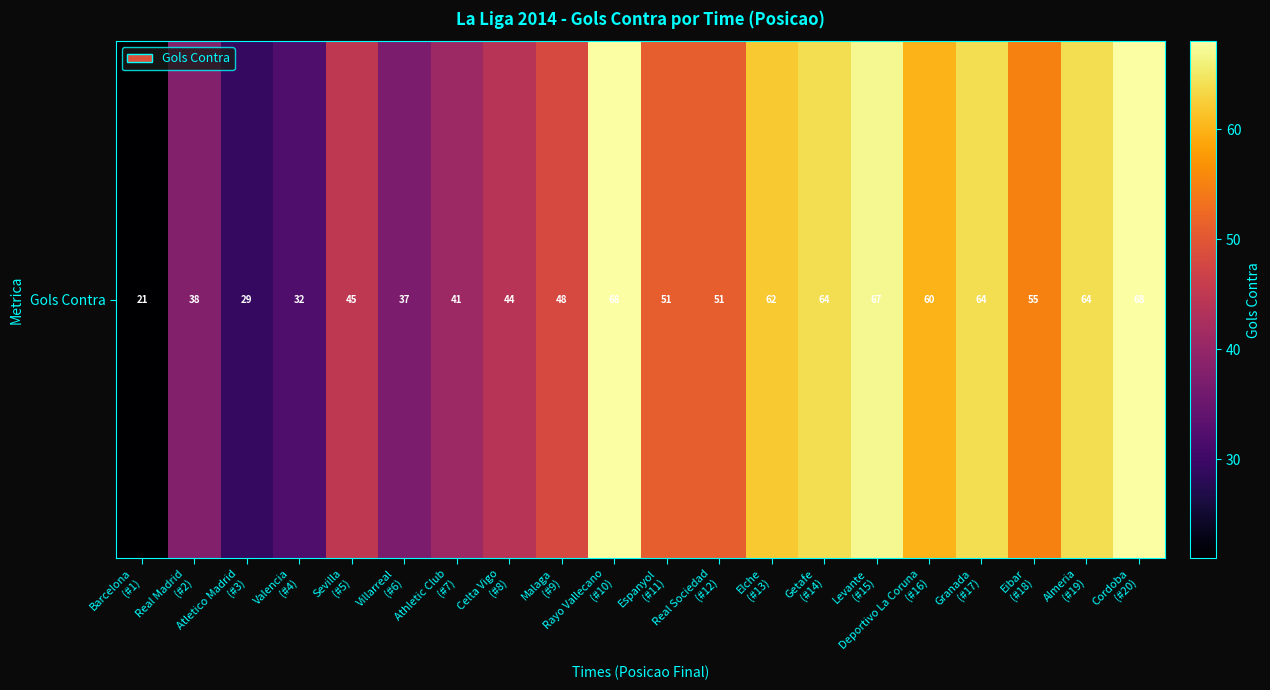

Approximately how many times larger is the value at Celta Vigo
(#8) compared to Malaga
(#9)?

0.9